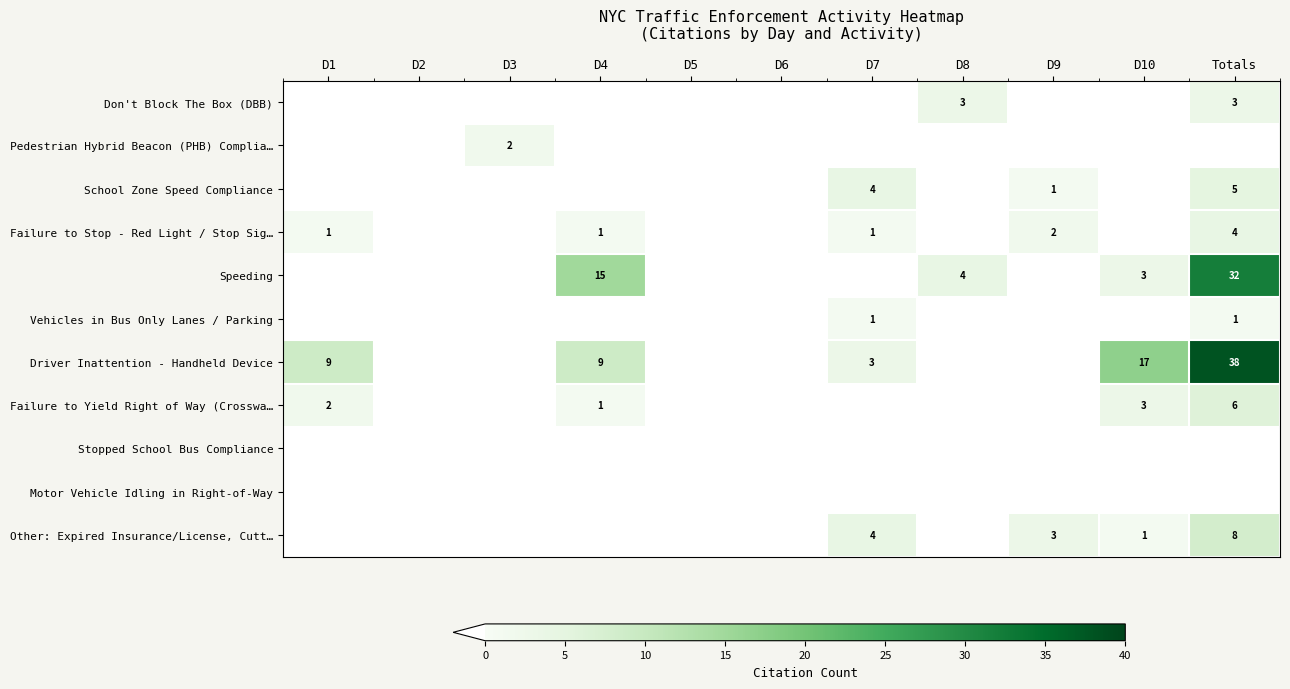

The Don't Block The Box (DBB) series shows 4 at Totals. True or false?

False